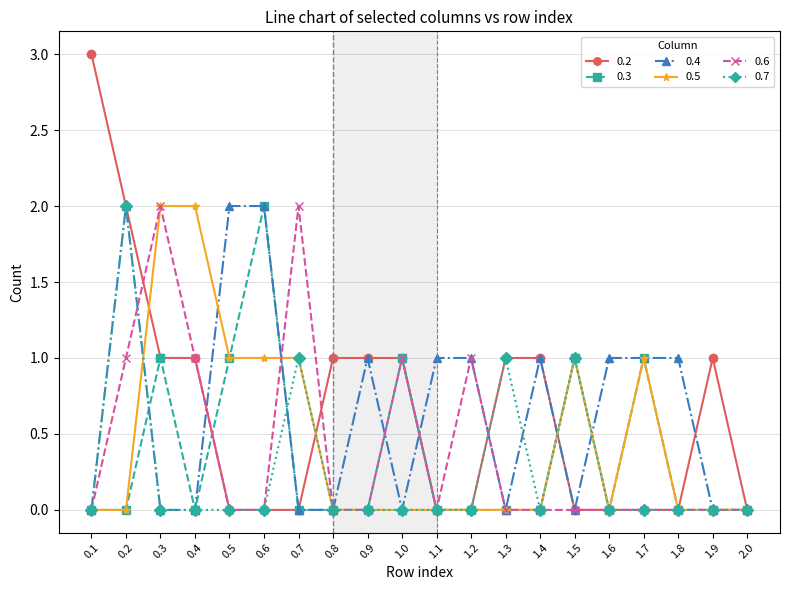

Is the value of 0.4 at 0.9 greater than the value of 0.7 at 2.0?

Yes